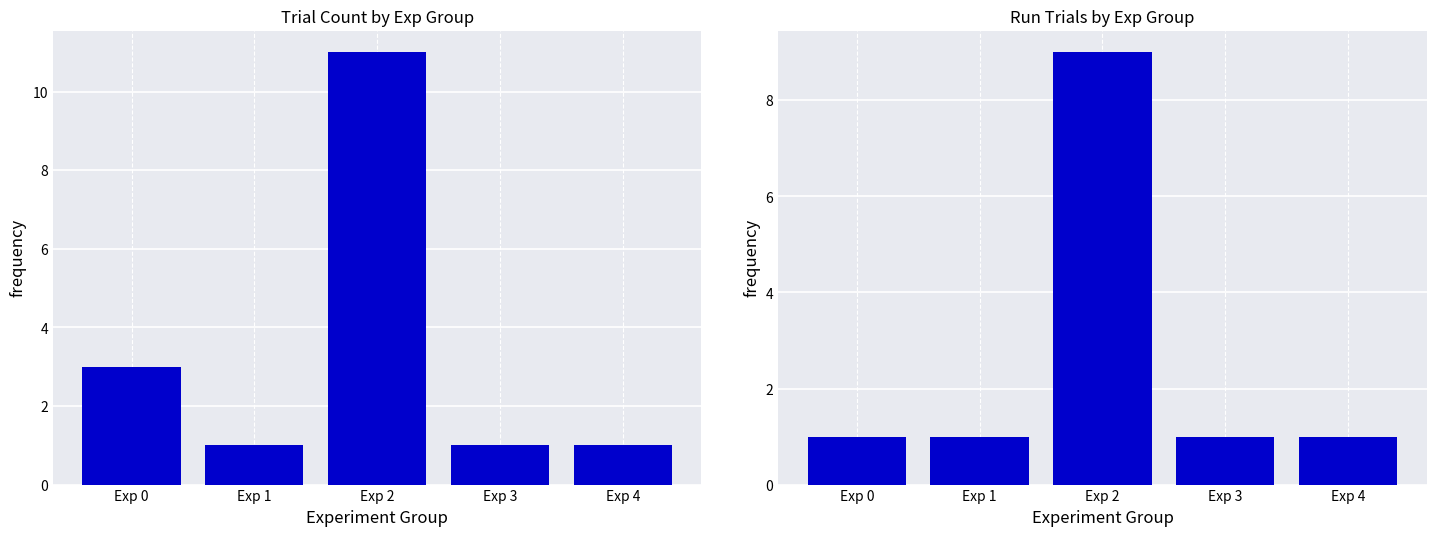

What value does the Run Trials series have at Exp 2?

9